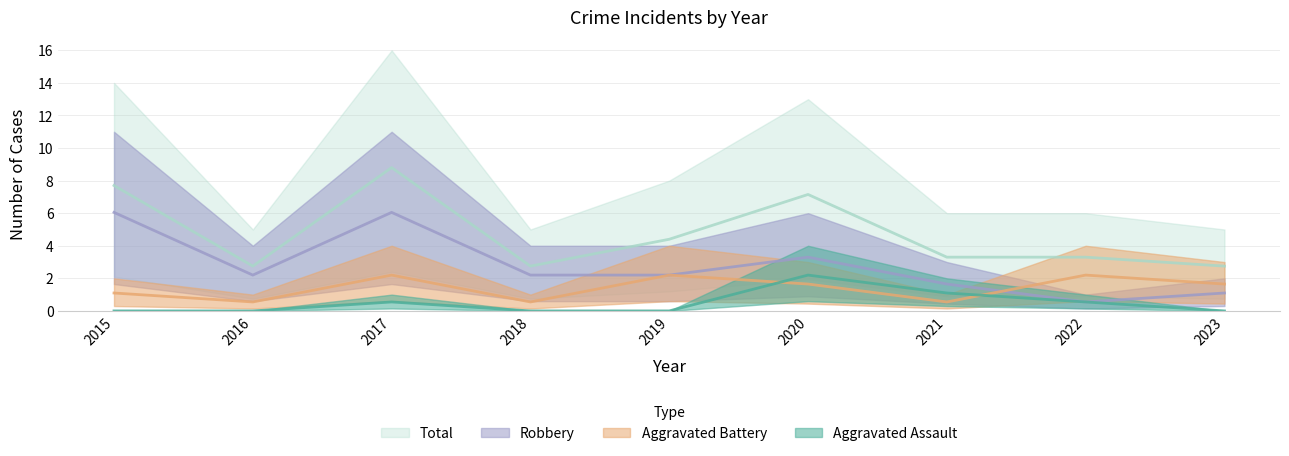

At how many categories does at least one series exceed 5?

3